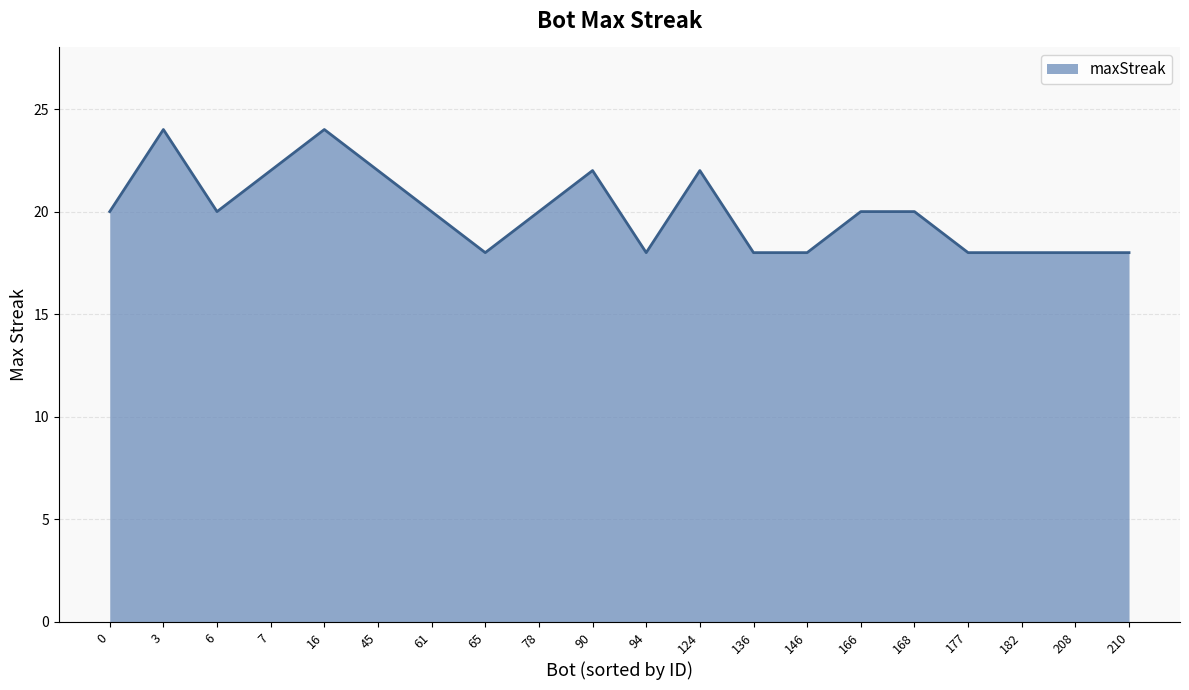

The chart shows a value of 20 at 78. True or false?

True